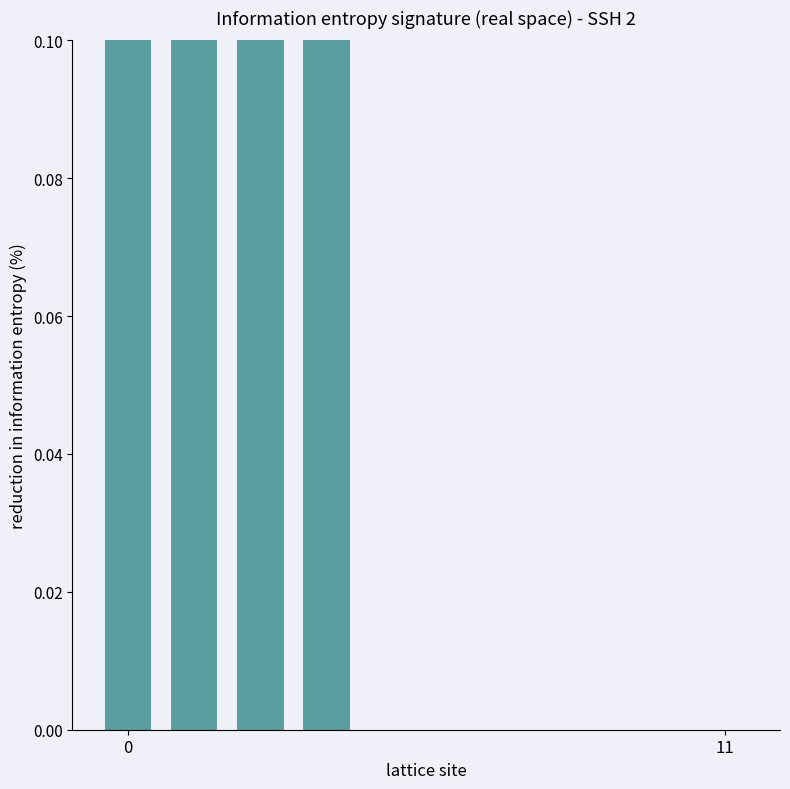

What is the label of the 4th bar from the right?

6